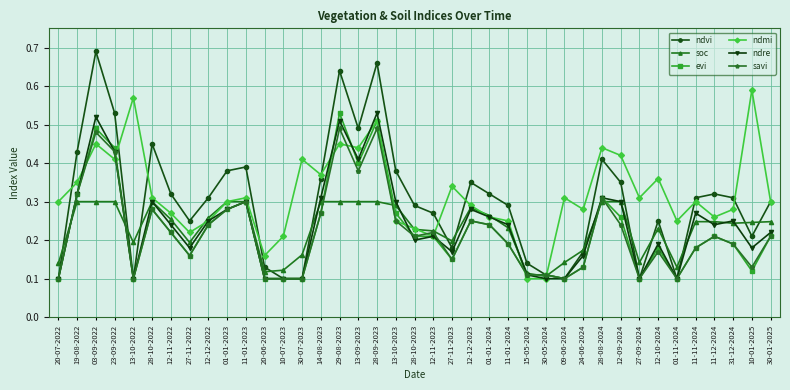

After their last crossing, which series has the higher values: evi or ndmi?

ndmi